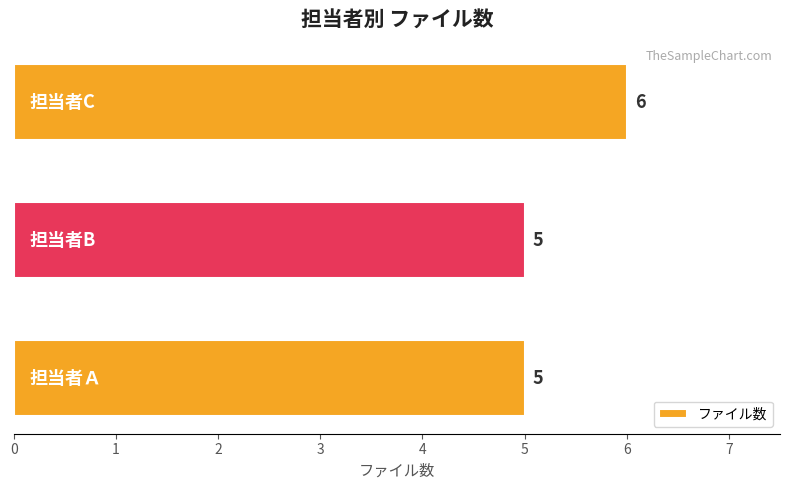

Count the values in the range 5 to 6.

3